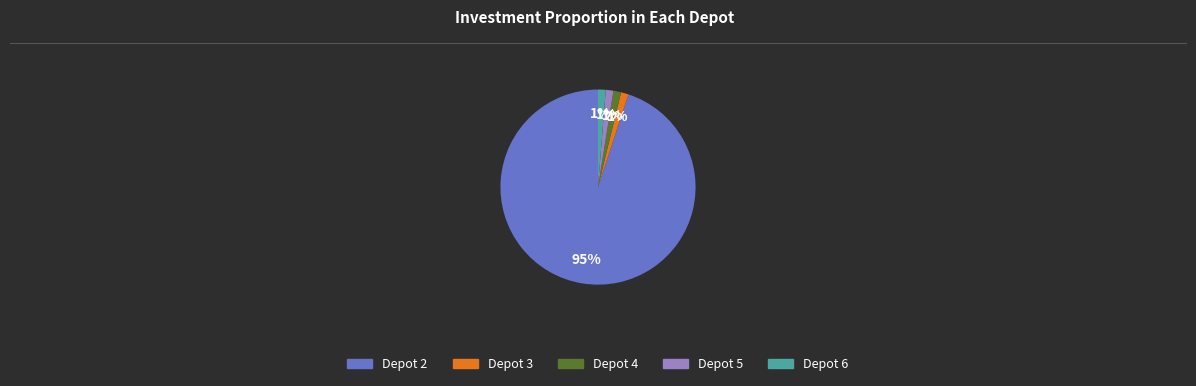

Is the sum of Depot 5 and Depot 4 greater than half?

No